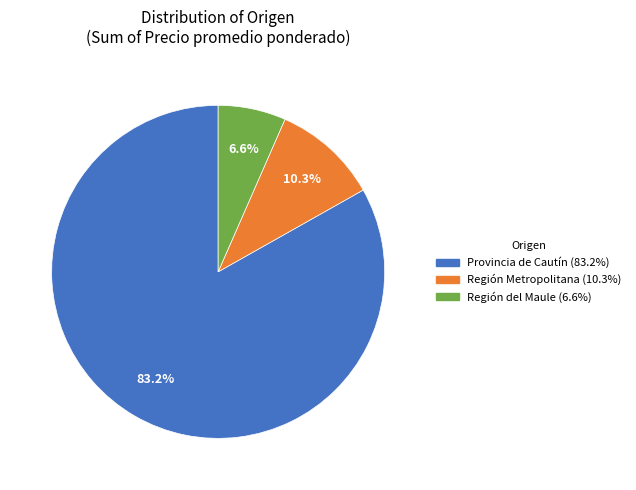

Is the sum of Región Metropolitana (10.3%) and Región del Maule (6.6%) greater than half?

No